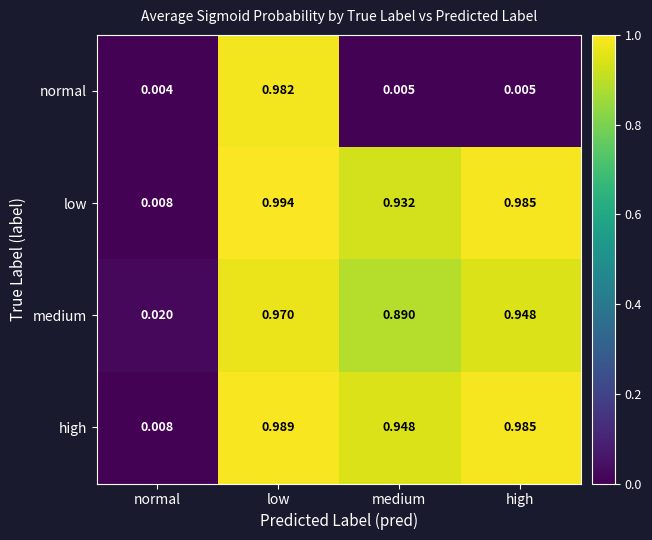

Which series has the largest total across all categories?

high